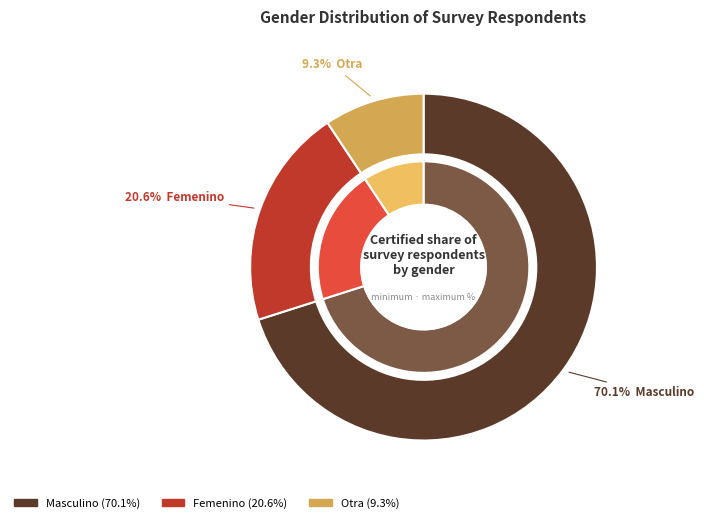

To the nearest percent, what is the difference between the Otra and Masculino slice percentages?

61%